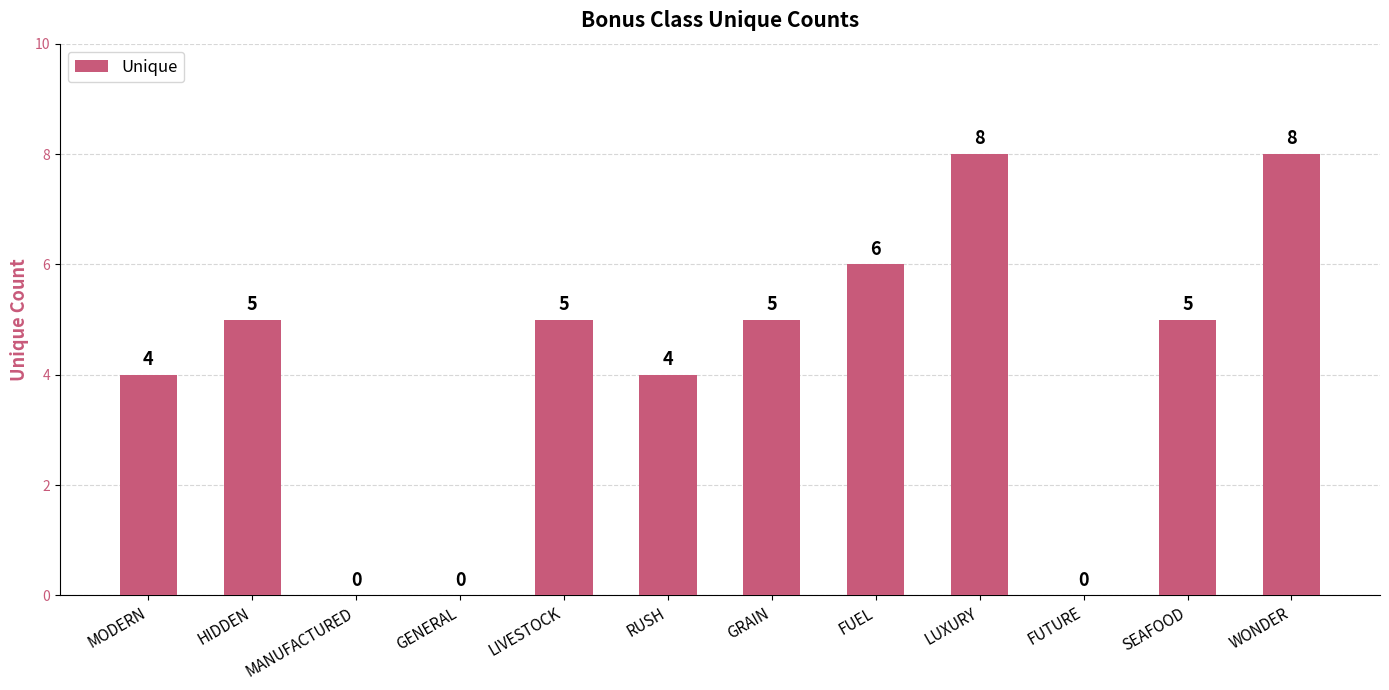

What is the greatest value displayed?

8